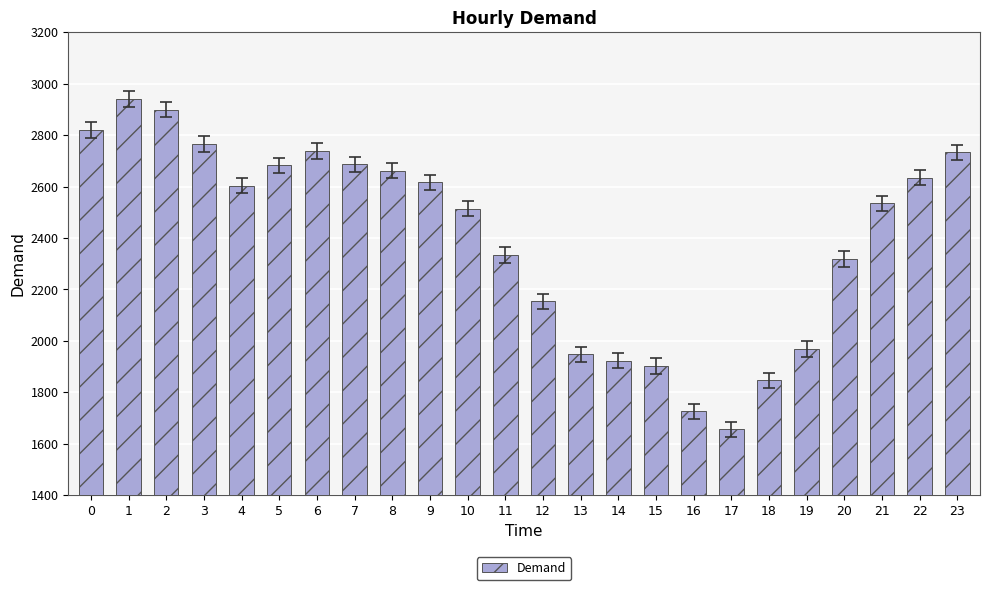

What is the value of the 15th bar from the left?

1923